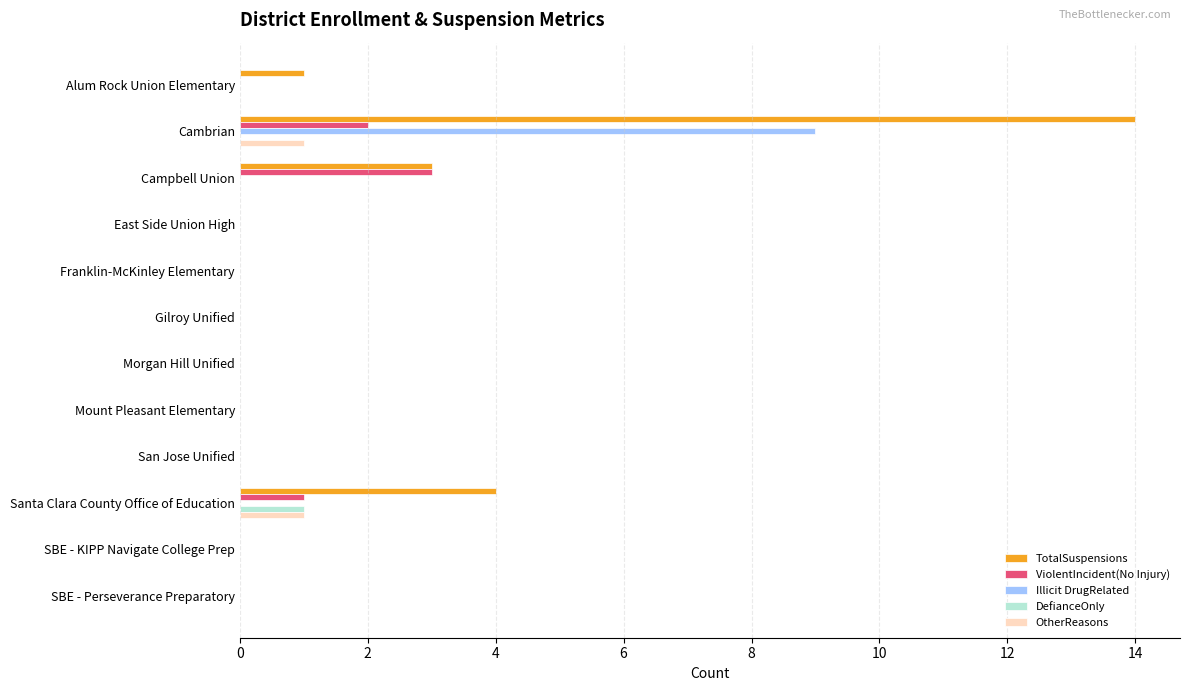

Count the number of data series in this chart.

5